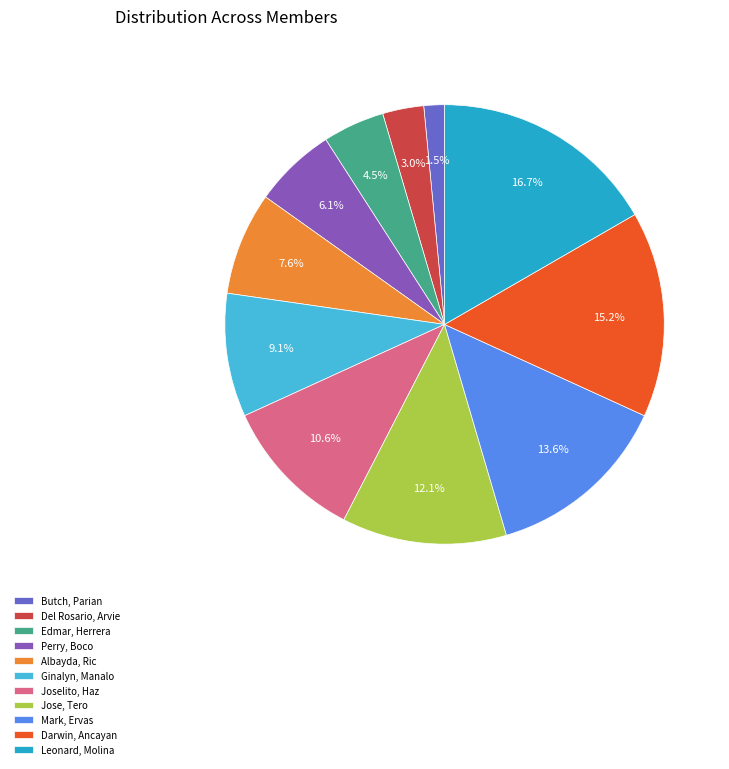

To the nearest percent, what portion does Mark, Ervas represent?

14%